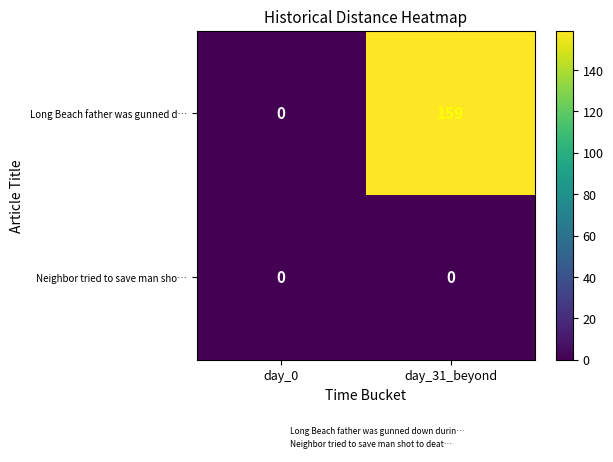

Which series has the largest range (max minus min)?

Long Beach father was gunned d…